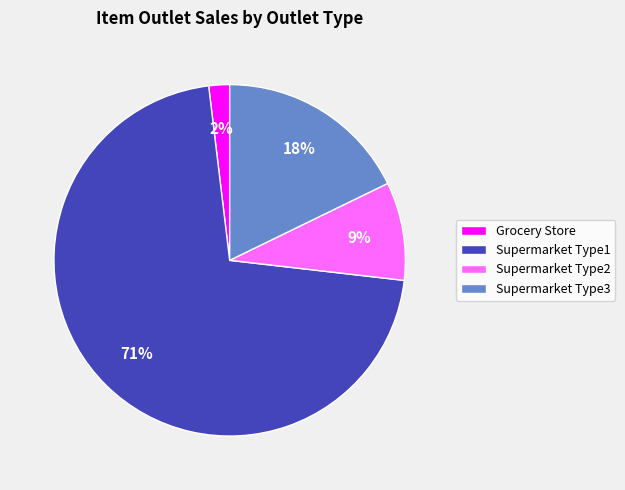

To the nearest percent, what is the average slice percentage?

25%